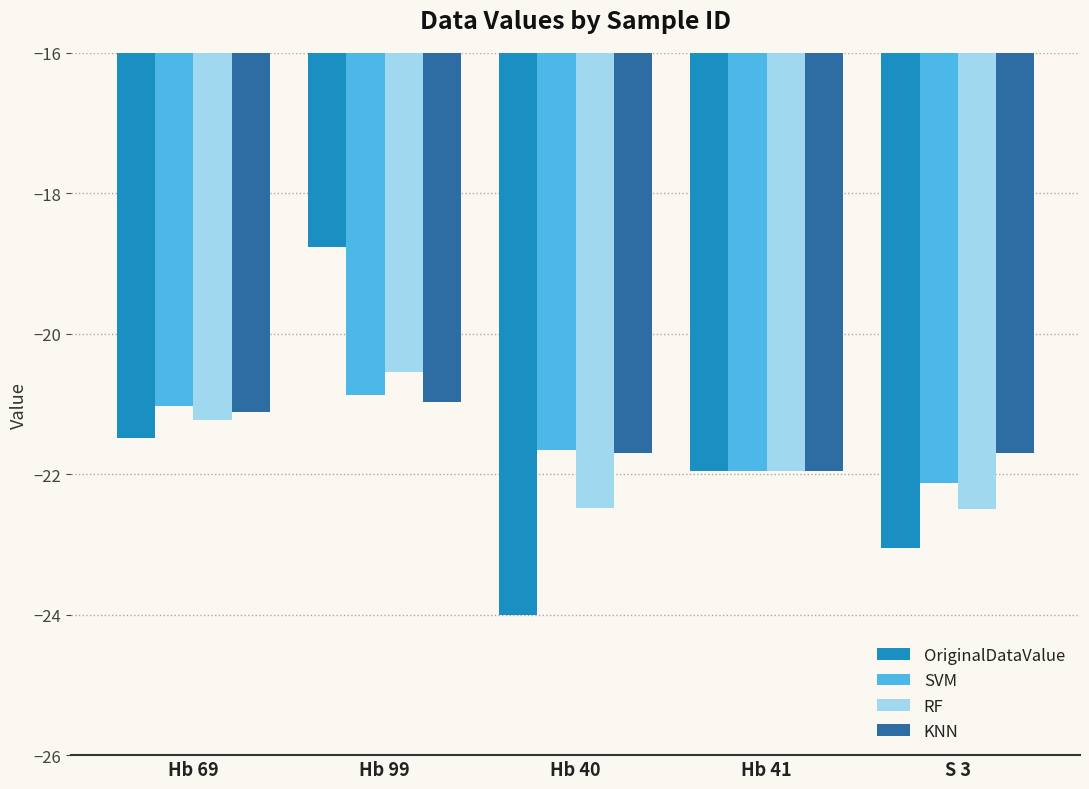

What are all the series names shown in the legend?

OriginalDataValue, SVM, RF, KNN